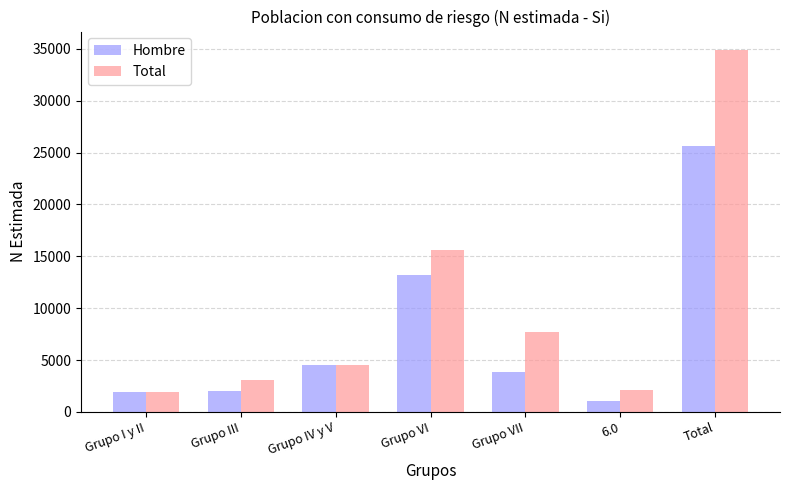

At Grupo III, list the series in order from largest to smallest.

Total, Hombre